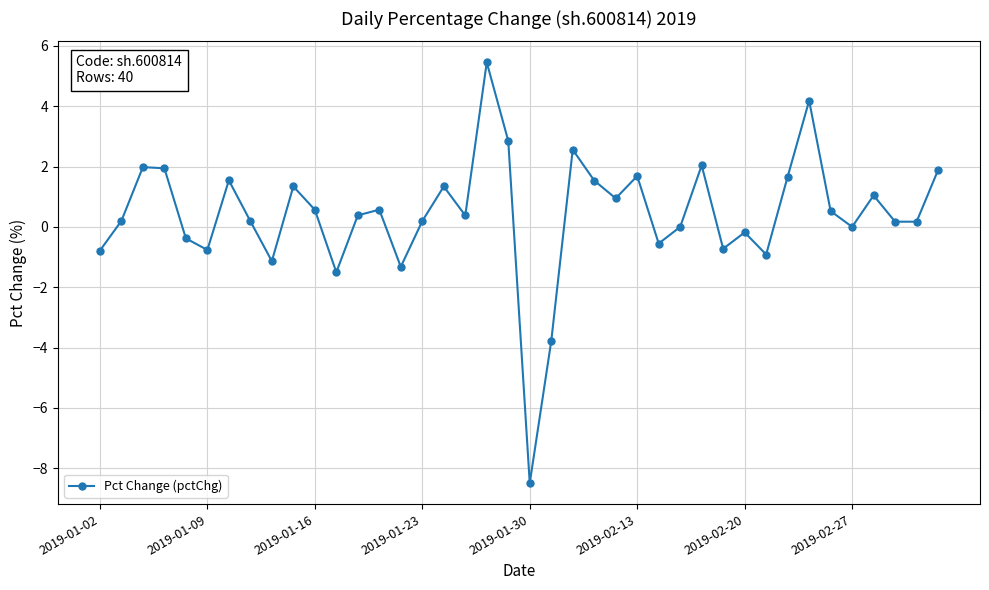

What is the difference between the maximum and minimum values?

13.9